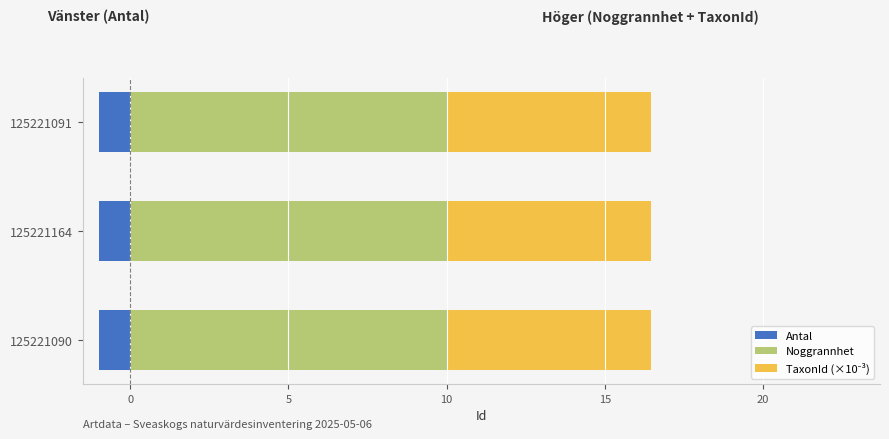

The Noggrannhet series shows 1.0 at 5. True or false?

False